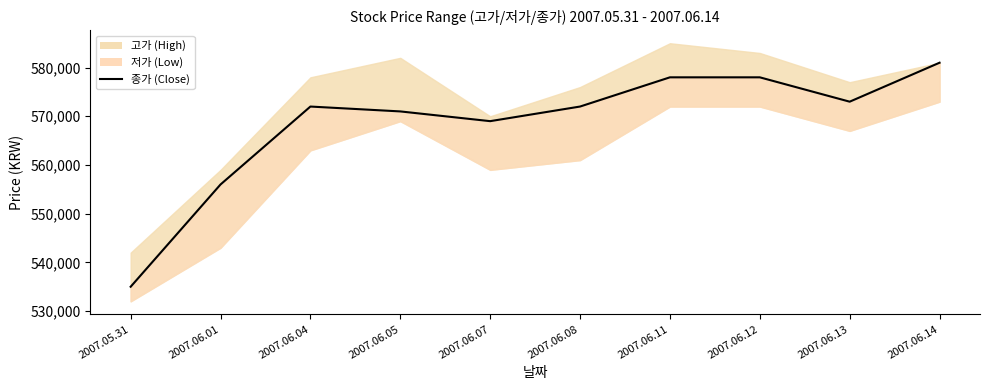

What is the label of the 6th point from the left?

2007.06.08